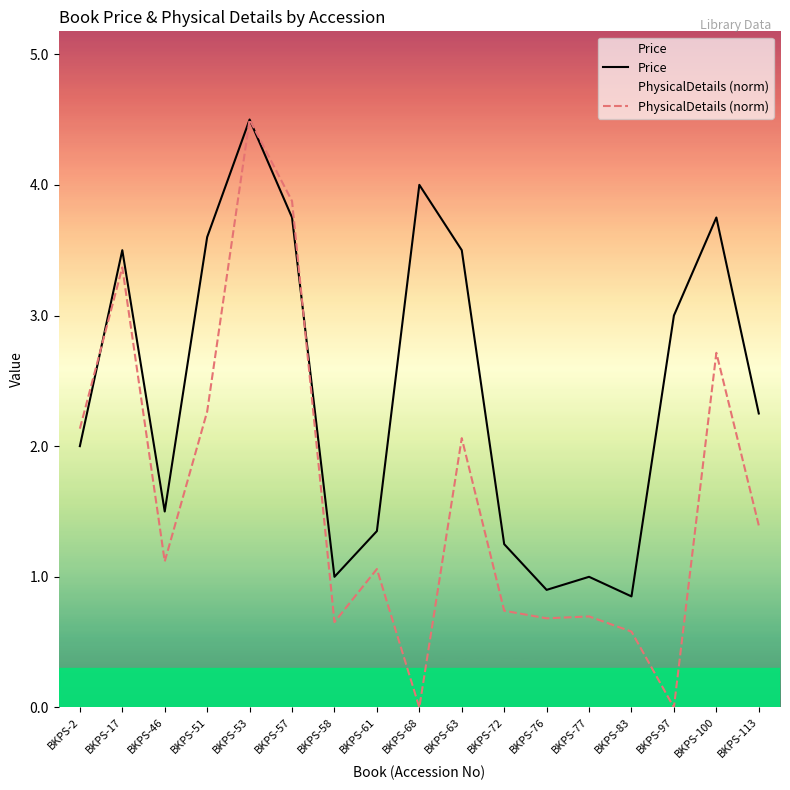

Rank the categories by Price value from lowest to highest.

BKPS-83, BKPS-76, BKPS-58, BKPS-77, BKPS-72, BKPS-61, BKPS-46, BKPS-2, BKPS-113, BKPS-97, BKPS-17, BKPS-63, BKPS-51, BKPS-57, BKPS-100, BKPS-68, BKPS-53